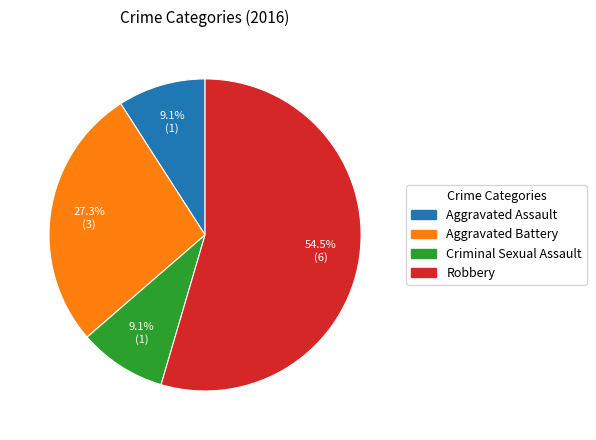

How many slices are in this pie chart?

4